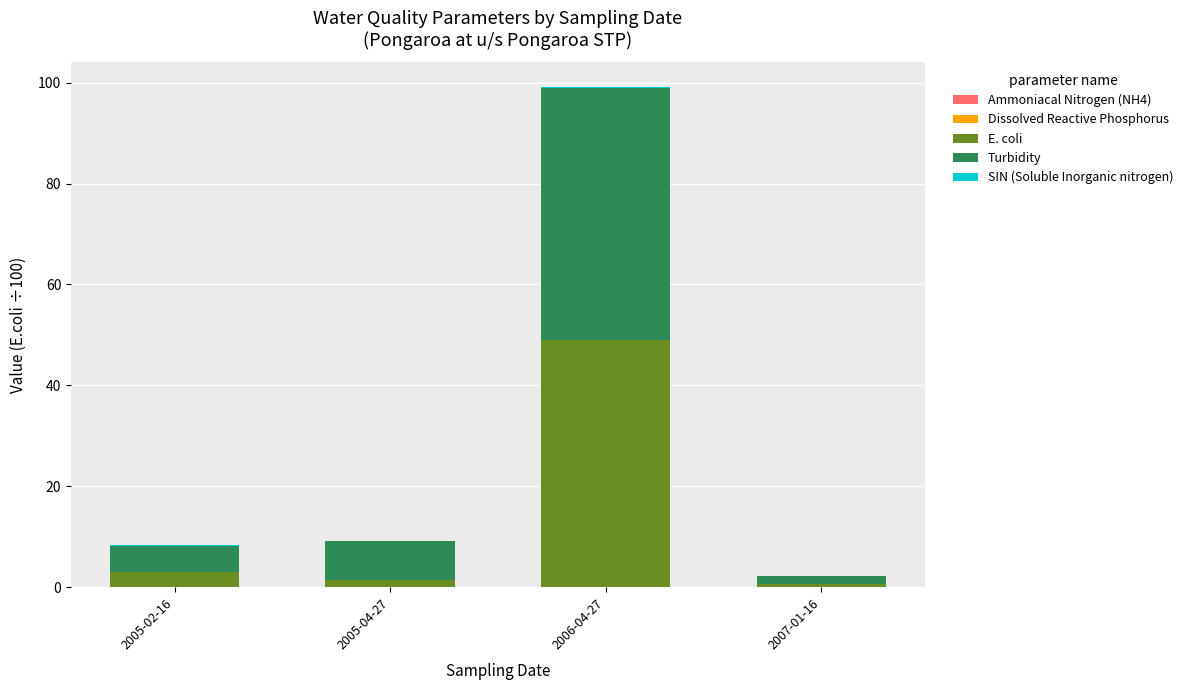

At which category is the sum across all series the highest?

2006-04-27